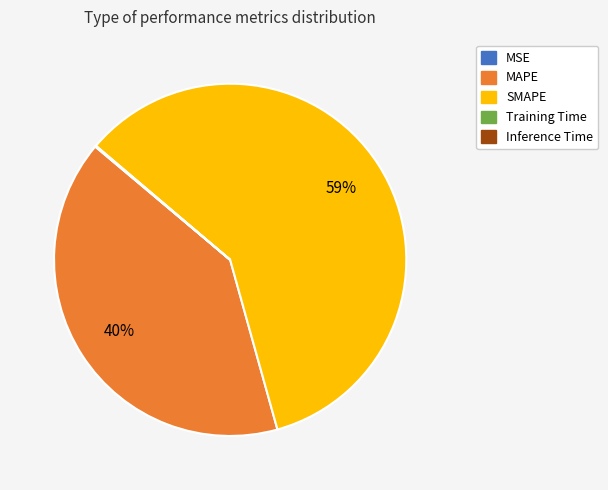

To the nearest percent, what is the average slice percentage?

20%